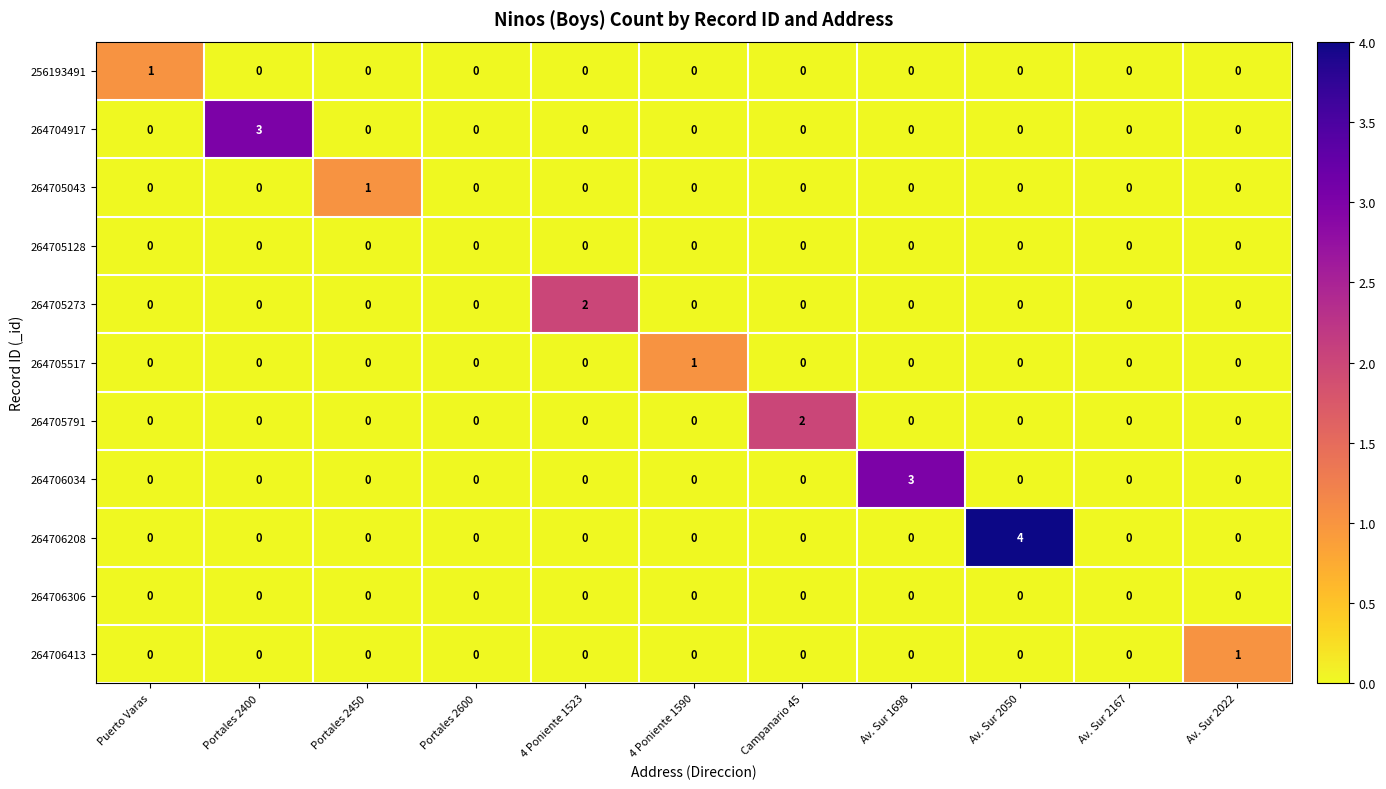

The value of 264706034 at Campanario 45 is 2. True or false?

False